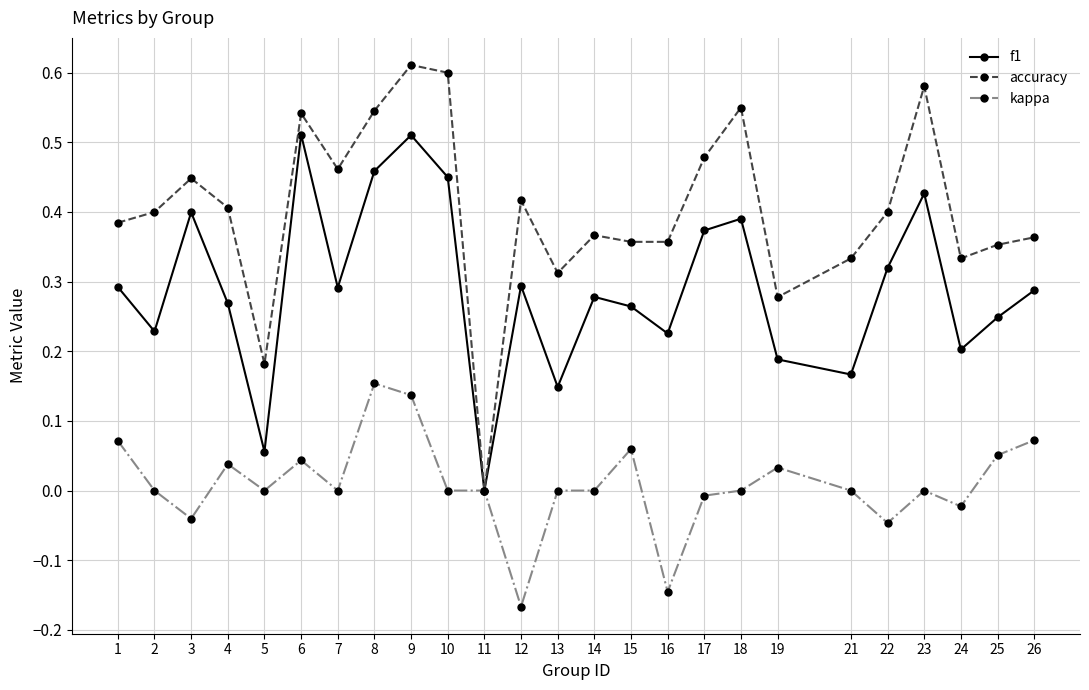

Which series has the widest spread of values?

accuracy